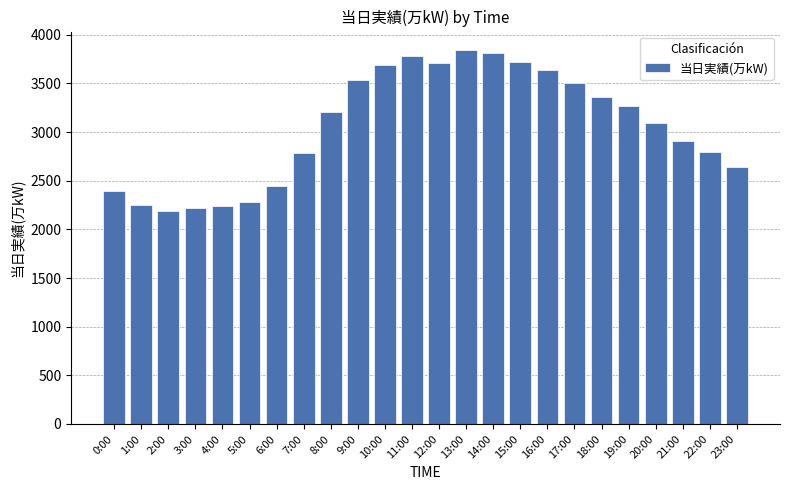

True or false: the data shows 3137 at 2:00.

False